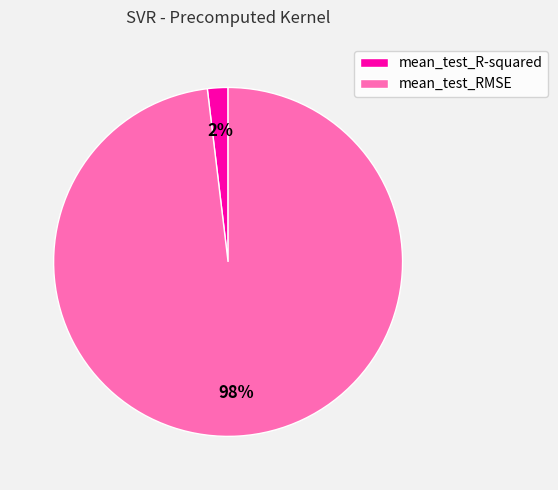

Which slice is the smallest?

mean_test_R-squared